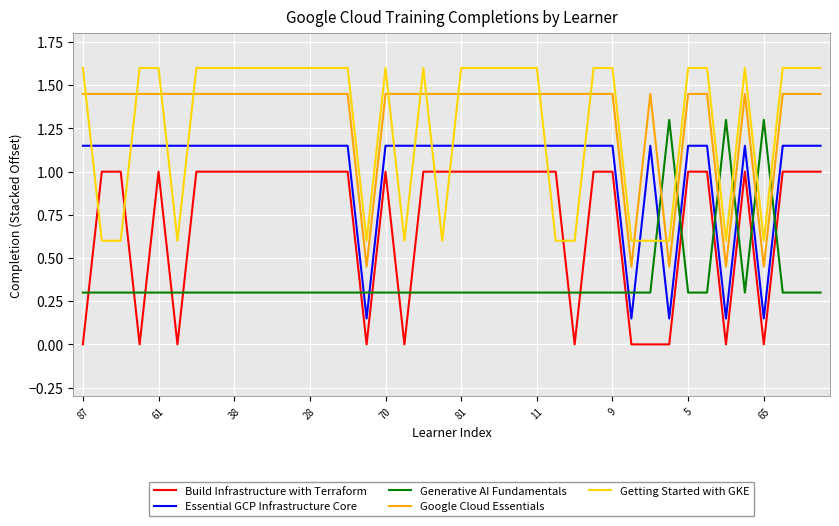

True or false: Google Cloud Essentials and Essential GCP Infrastructure Core intersect in this chart.

False